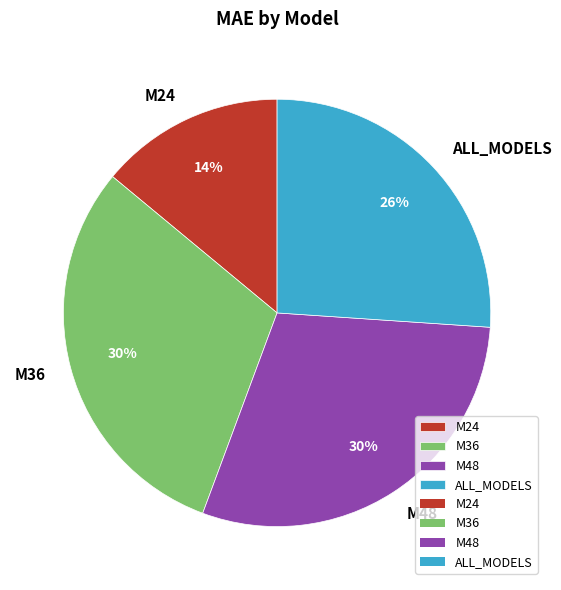

The ALL_MODELS slice represents 26% of the pie. True or false?

True